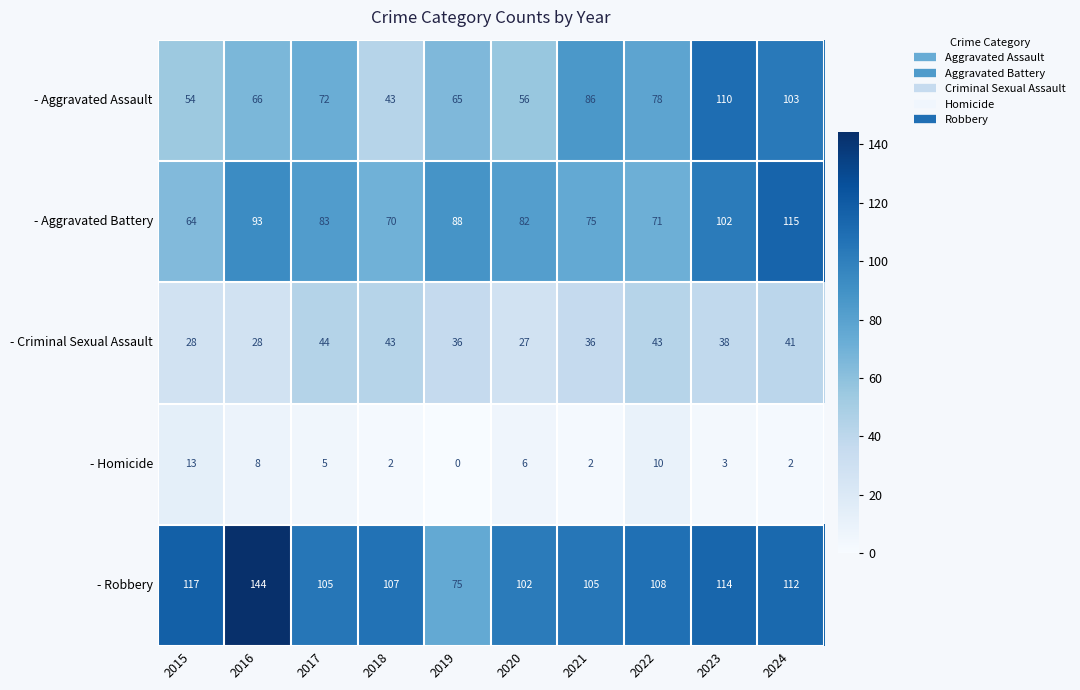

Which category has the lowest value across all series?

2019